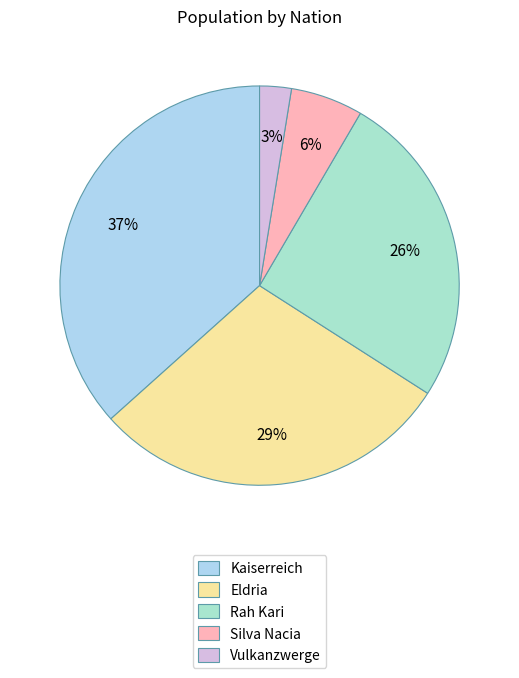

Approximately how many times larger is the value at Vulkanzwerge compared to Eldria?

0.1